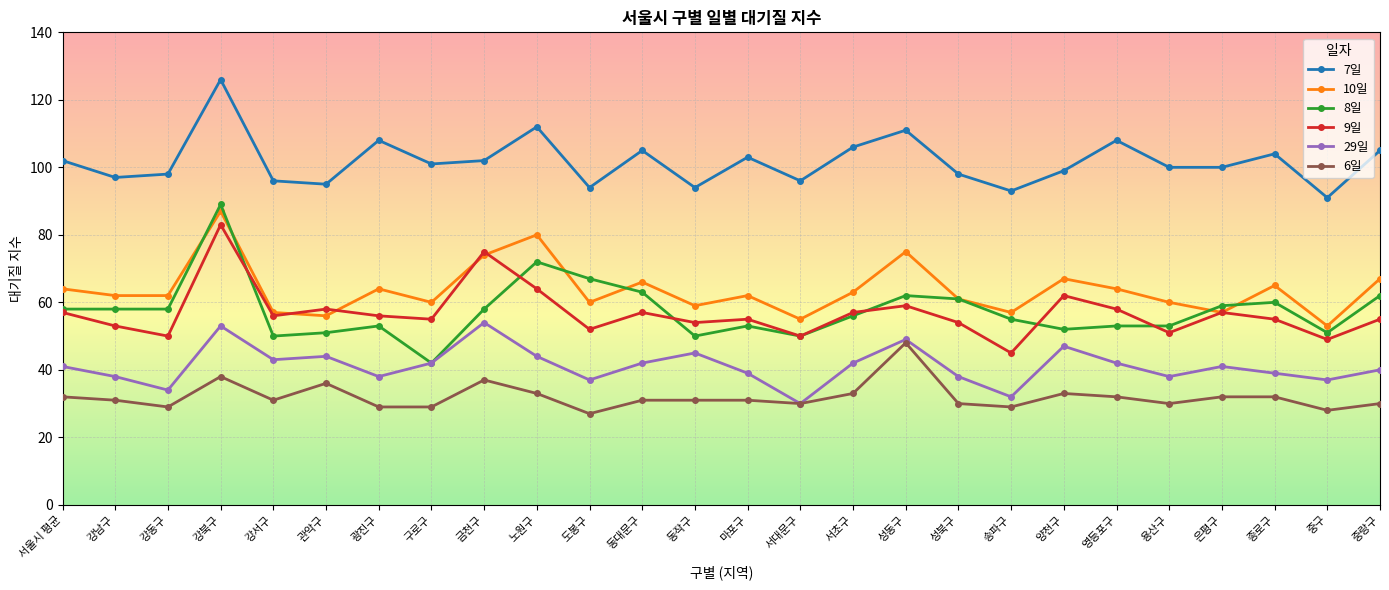

Where is the first local maximum for 9일?

강북구